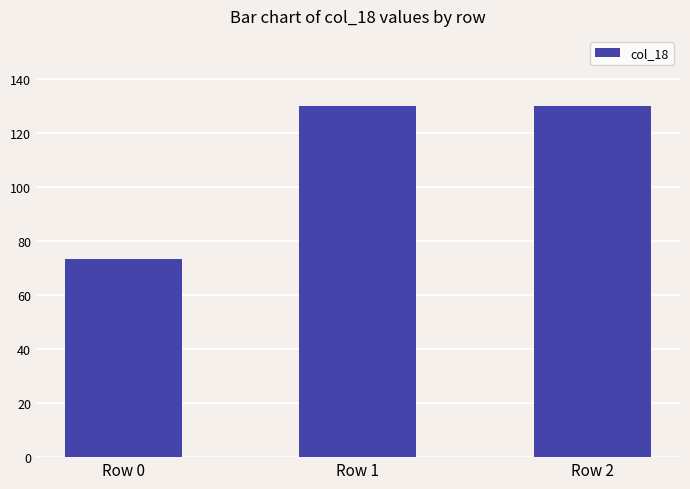

What is the value of the 2nd bar from the left?

130.0